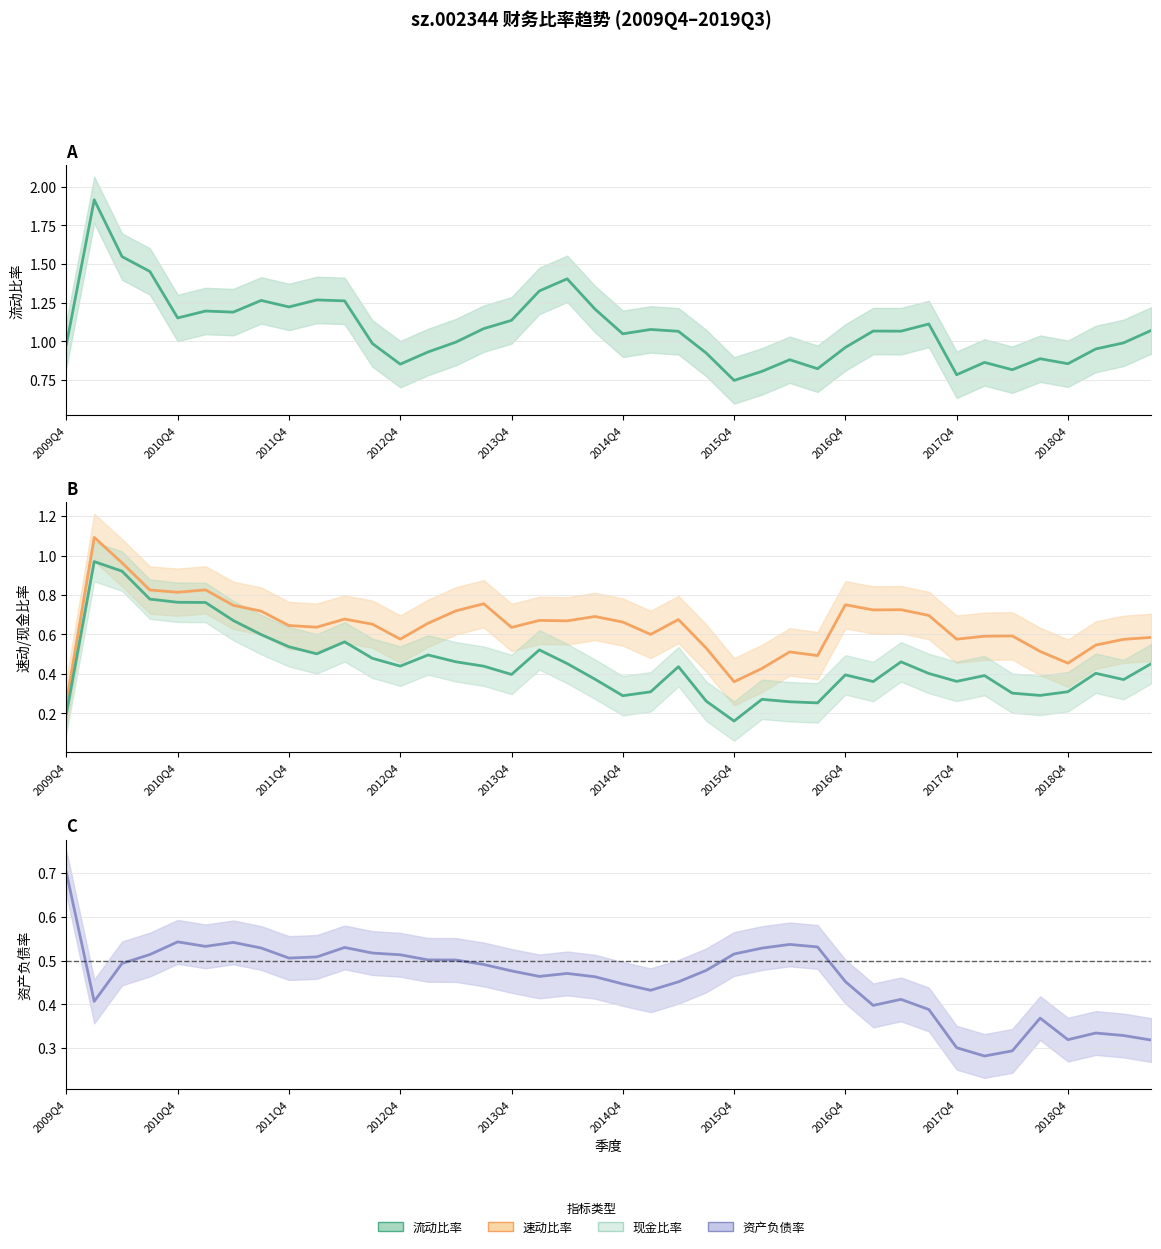

True or false: 流动比率 has a value of 1.4 at 18.

True